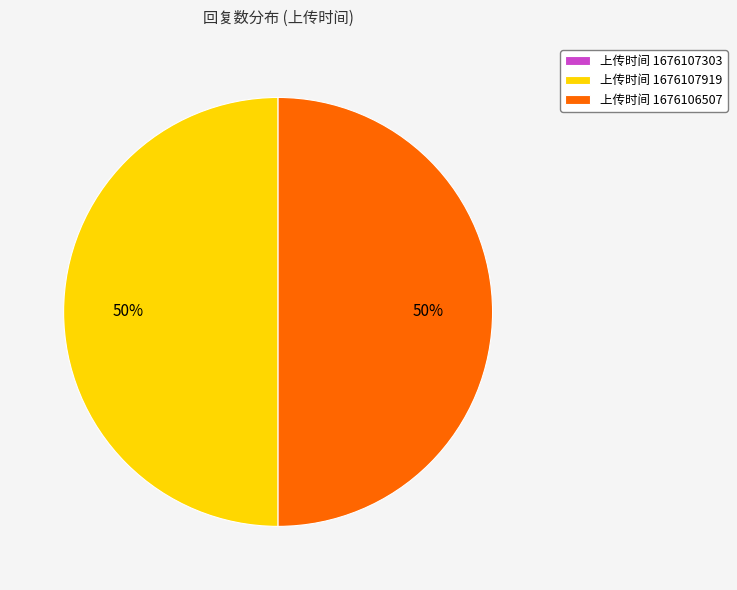

Is it true that 上传时间 1676106507 is 50% of the pie?

True